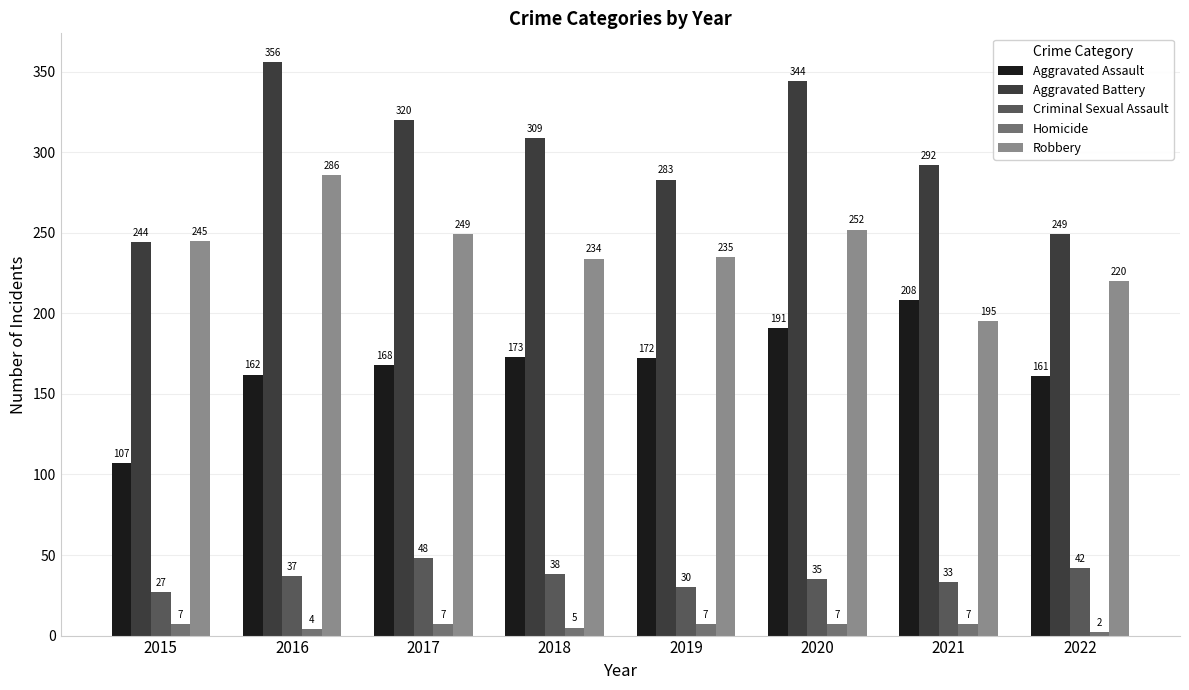

What is the average value of the Aggravated Battery series?

300